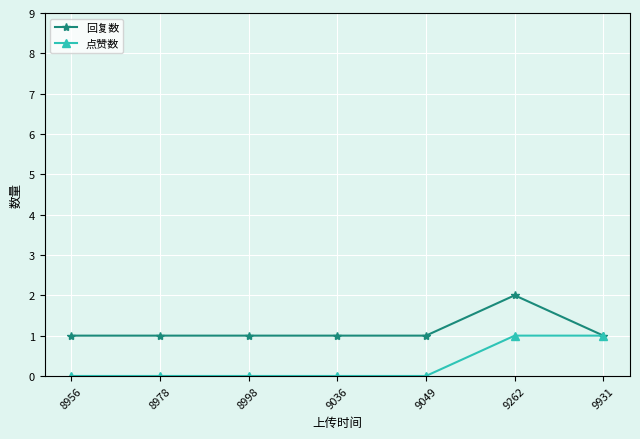

Rank the series by their maximum value, from highest to lowest.

回复数, 点赞数